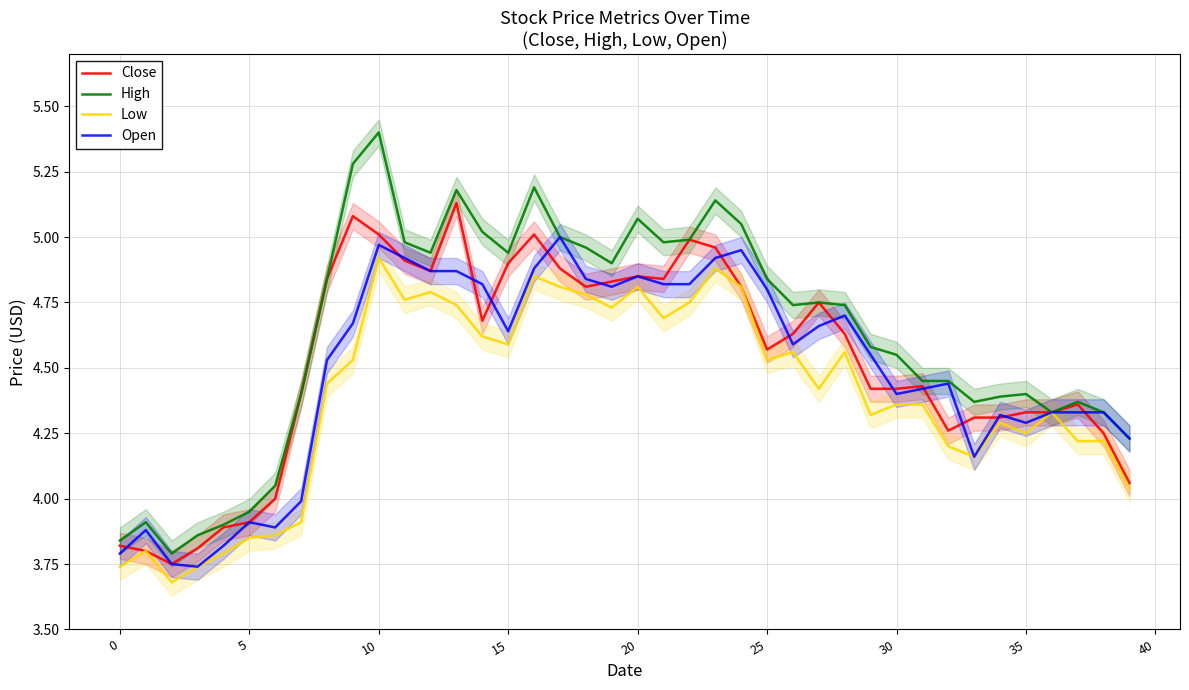

Is it true that Open equals 4.8 at 25?

True